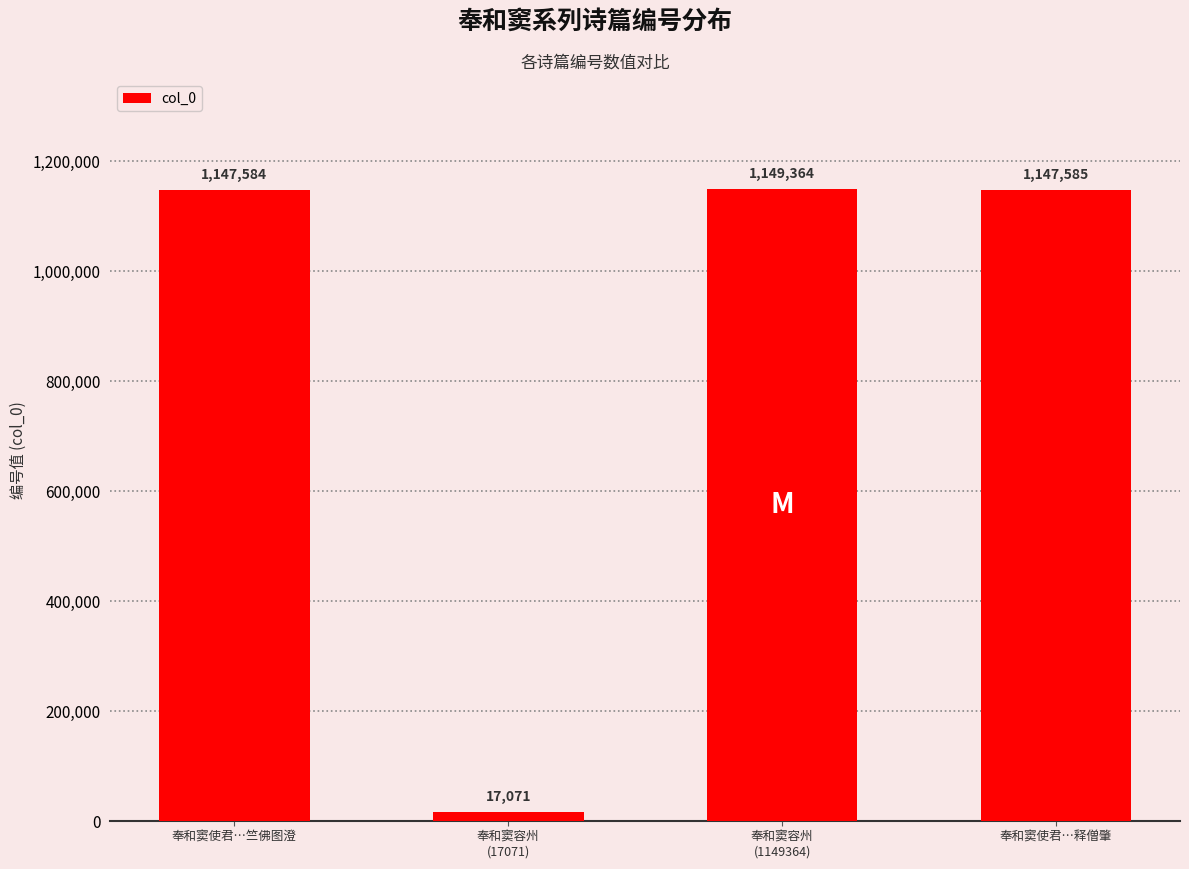

What is the sum of the values at 奉和窦容州
(1149364) and 奉和窦使君…竺佛图澄?

2296948